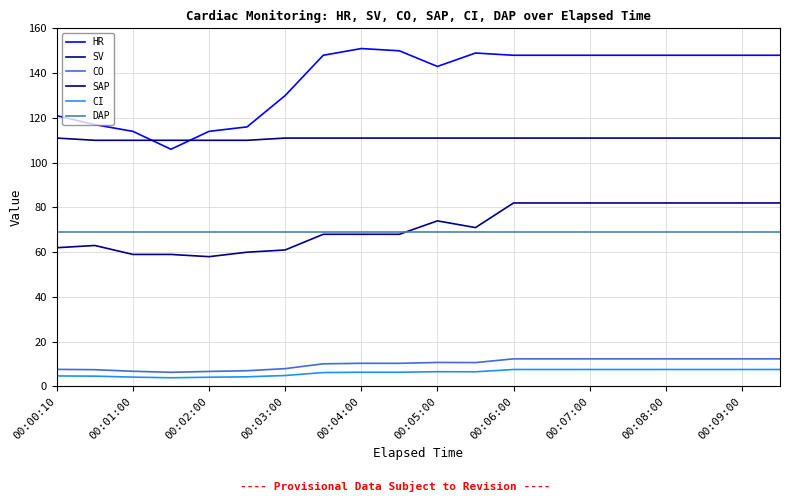

Which category has the lowest value in the DAP series?

00:00:10